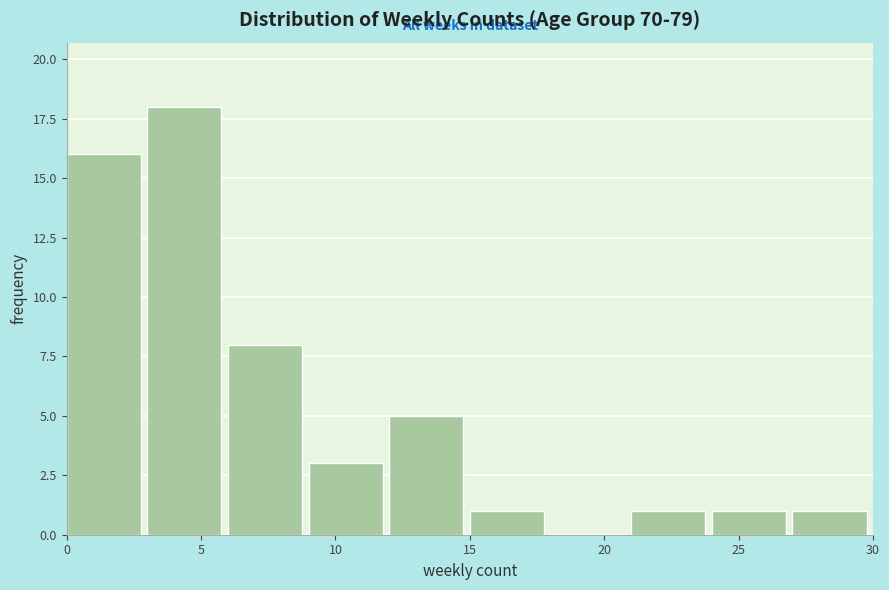

Which range on the x-axis has the tallest bar?

3 to 6